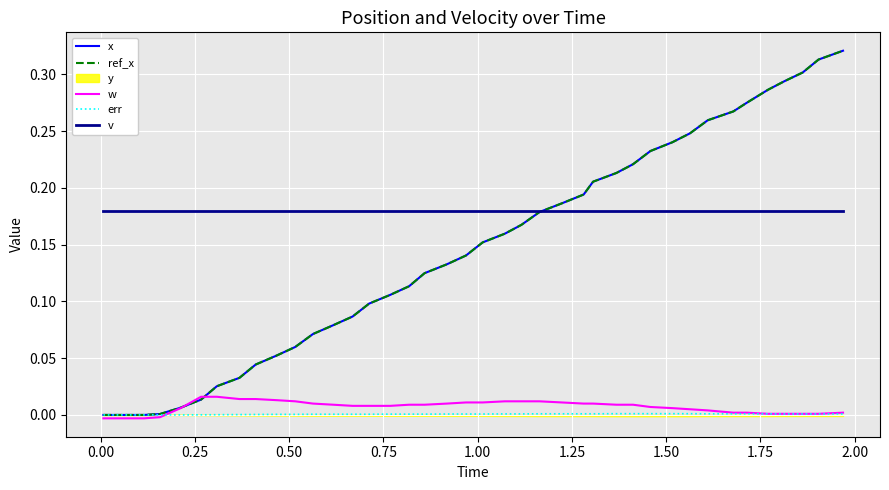

Which series has the widest spread of values?

x